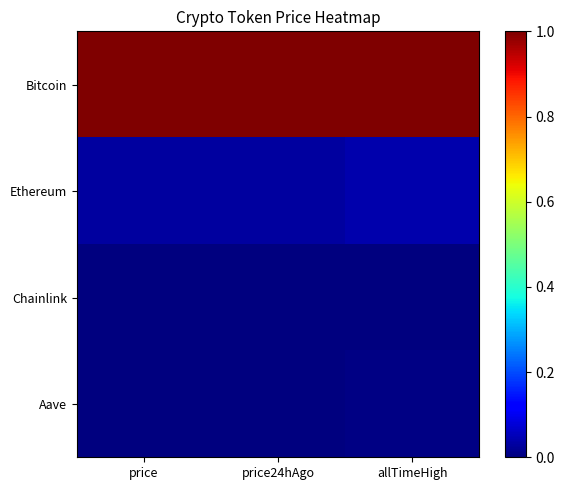

How many distinct data groups are displayed?

4